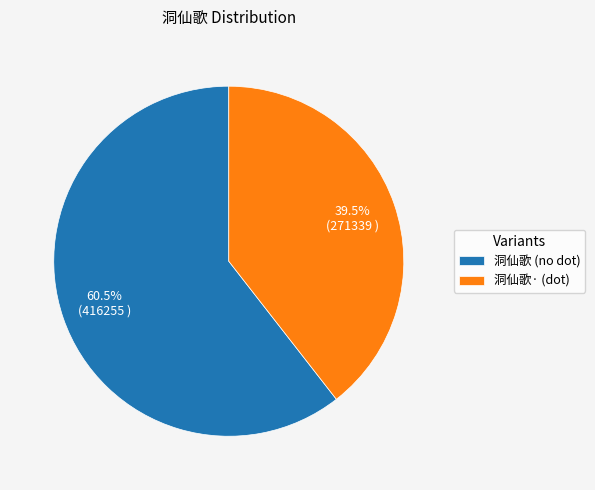

Which has a higher value, 洞仙歌 (no dot) or 洞仙歌· (dot)?

洞仙歌 (no dot)